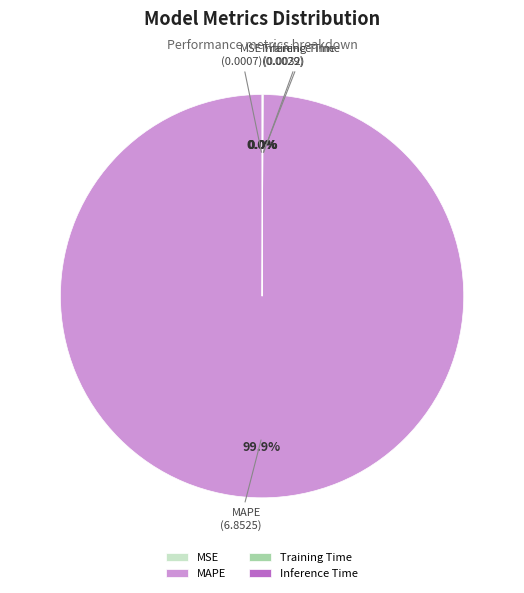

What is the majority slice?

MAPE